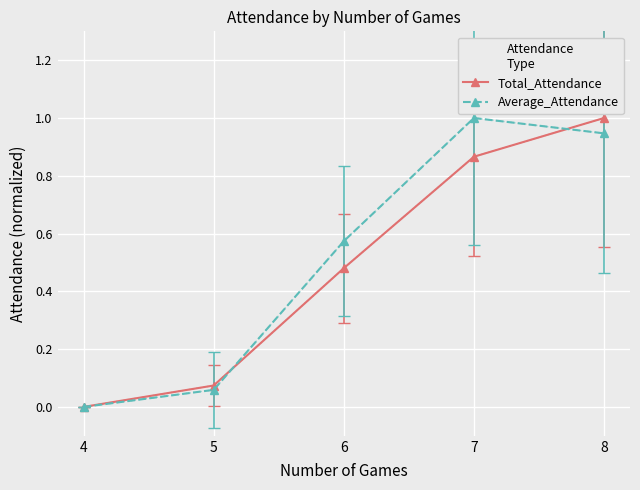

Is the value of Total_Attendance at 5 greater than the value of Average_Attendance at 4?

Yes